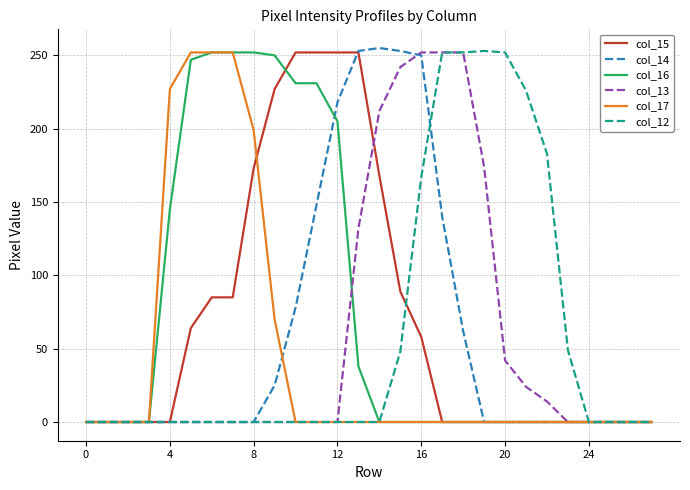

Does the chart display data point markers on the line(s)?

No